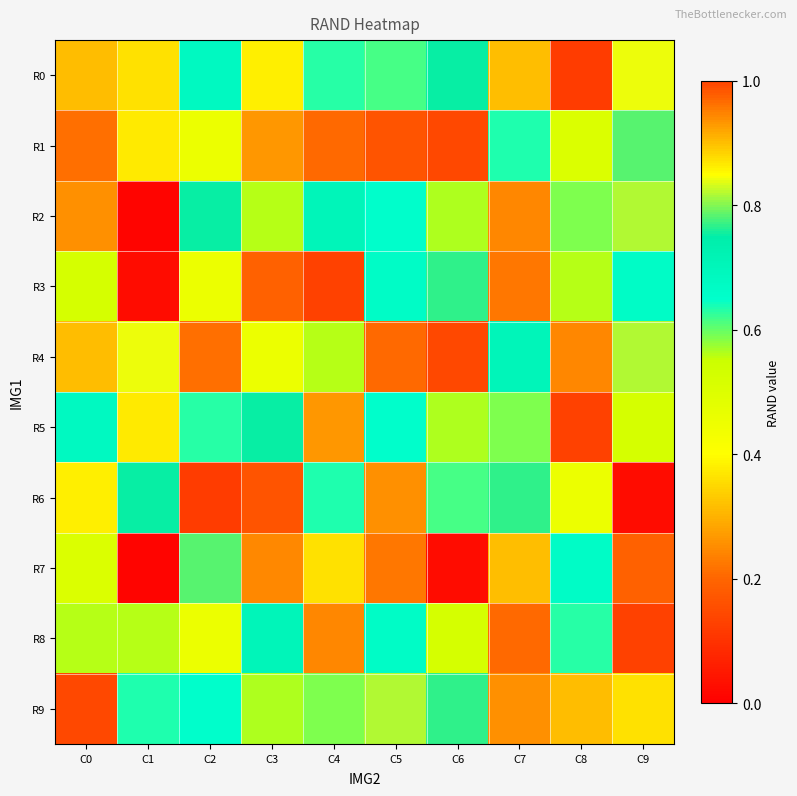

Reading left to right, transcribe all the data shown in this chart.

R0: C0=0.3	C1=0.4	C2=0.7	C3=0.9	C4=0.6	C5=0.6	C6=0.8	C7=0.9	C8=0.1	C9=0.8
R1: C0=0.2	C1=0.4	C2=0.5	C3=0.9	C4=0.2	C5=0.2	C6=1.0	C7=0.6	C8=0.5	C9=0.8
R2: C0=0.3	C1=0.0	C2=0.8	C3=0.6	C4=0.7	C5=0.6	C6=0.6	C7=0.2	C8=0.6	C9=0.8
R3: C0=0.5	C1=0.0	C2=0.5	C3=1.0	C4=0.1	C5=0.7	C6=0.8	C7=0.2	C8=0.6	C9=0.7
R4: C0=0.3	C1=0.8	C2=0.2	C3=0.5	C4=0.6	C5=0.2	C6=1.0	C7=0.7	C8=0.2	C9=0.8
R5: C0=0.7	C1=0.4	C2=0.6	C3=0.8	C4=0.9	C5=0.6	C6=0.6	C7=0.6	C8=0.1	C9=0.5
R6: C0=0.9	C1=0.8	C2=0.1	C3=0.2	C4=0.6	C5=0.3	C6=0.6	C7=0.8	C8=0.5	C9=0.0
R7: C0=0.5	C1=0.0	C2=0.8	C3=0.9	C4=0.4	C5=0.2	C6=0.0	C7=0.9	C8=0.7	C9=1.0
R8: C0=0.6	C1=0.6	C2=0.5	C3=0.7	C4=0.2	C5=0.7	C6=0.5	C7=0.2	C8=0.6	C9=0.1
R9: C0=1.0	C1=0.6	C2=0.6	C3=0.6	C4=0.6	C5=0.8	C6=0.8	C7=0.3	C8=0.3	C9=0.4